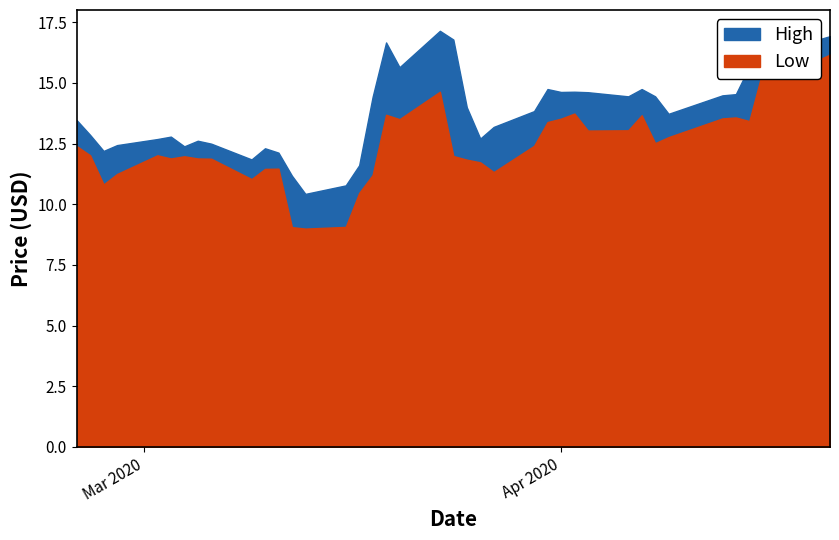

True or false: Low and High cross at least once.

False